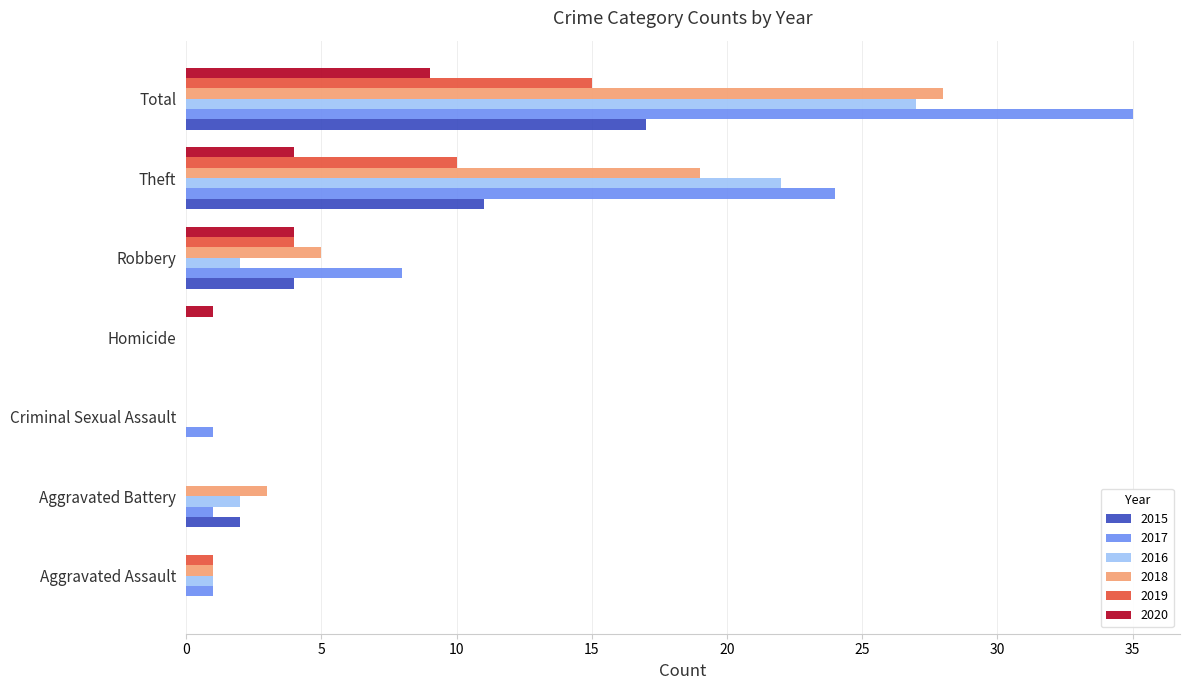

What is the highest value of the 2019 series?

15